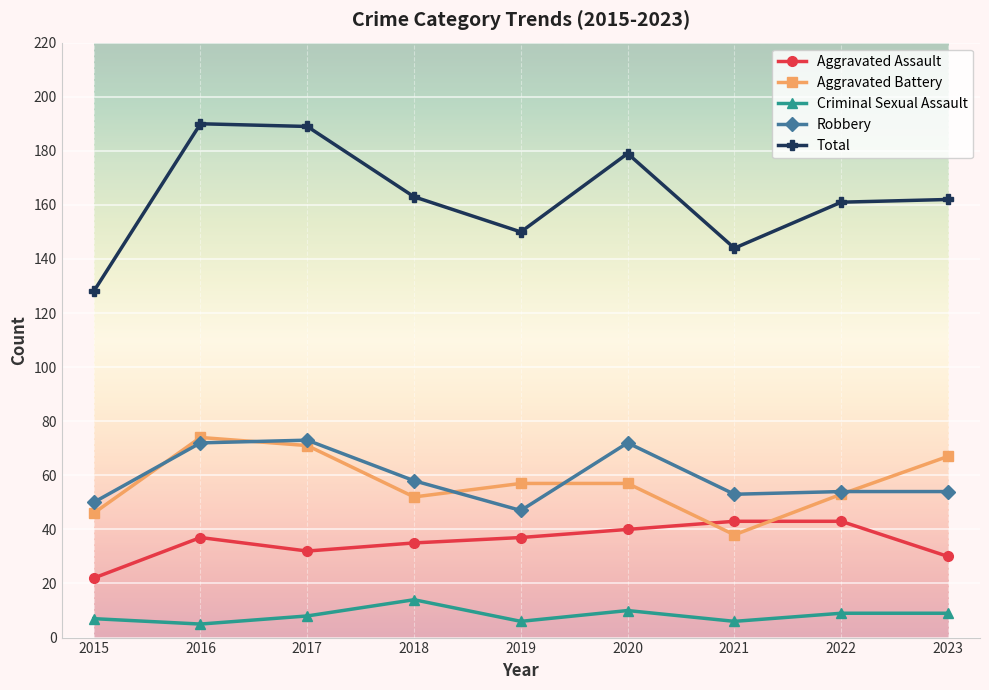

Does the chart have visible grid lines?

Yes